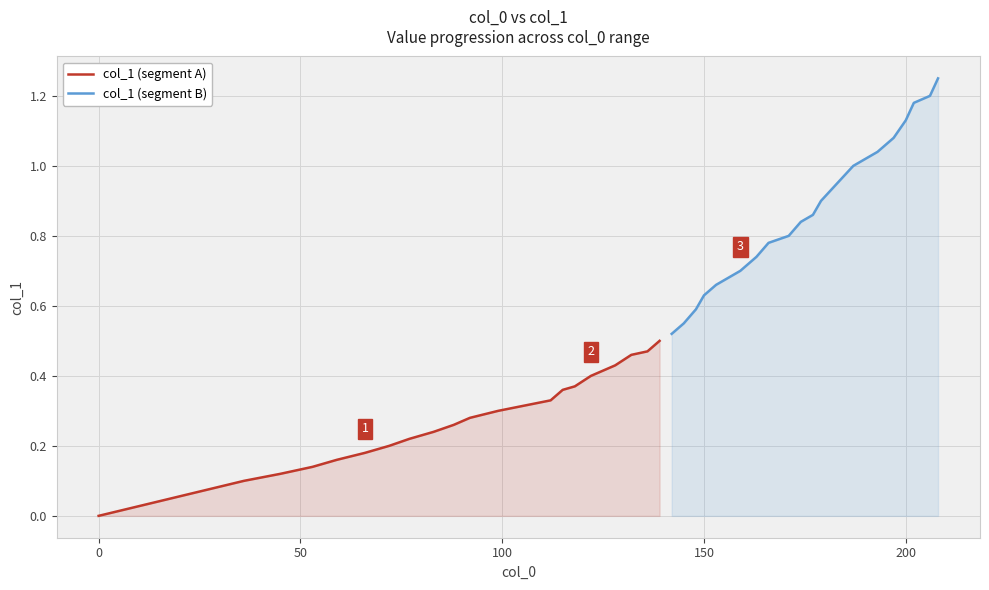

Reading left to right, list all the values displayed in this chart.

col_1 (segment A): 0.0	0.1	0.1	0.1	0.2	0.2	0.2	0.2	0.2	0.3	0.3	0.3	0.3	0.4	0.4	0.4	0.4	0.5	0.5	0.5
col_1 (segment B): 0.5	0.6	0.6	0.6	0.7	0.7	0.7	0.8	0.8	0.8	0.9	0.9	0.9	1.0	1.0	1.1	1.1	1.2	1.2	1.2